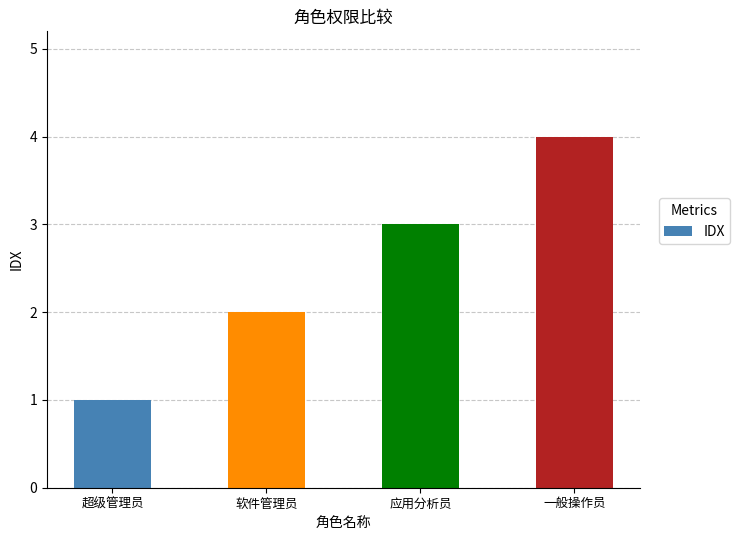

Reading left to right, list all the values displayed in this chart.

超级管理员=1	软件管理员=2	应用分析员=3	一般操作员=4